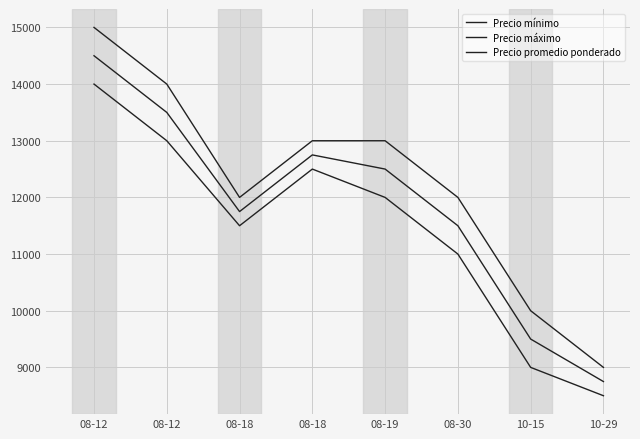

Reading left to right, extract all data points from this chart.

Precio mínimo: 08-12=14000	08-12=13000	08-18=11500	08-18=12500	08-19=12000	08-30=11000	10-15=9000	10-29=8500
Precio máximo: 08-12=15000	08-12=14000	08-18=12000	08-18=13000	08-19=13000	08-30=12000	10-15=10000	10-29=9000
Precio promedio ponderado: 08-12=14500	08-12=13500	08-18=11750	08-18=12750	08-19=12500	08-30=11500	10-15=9500	10-29=8750